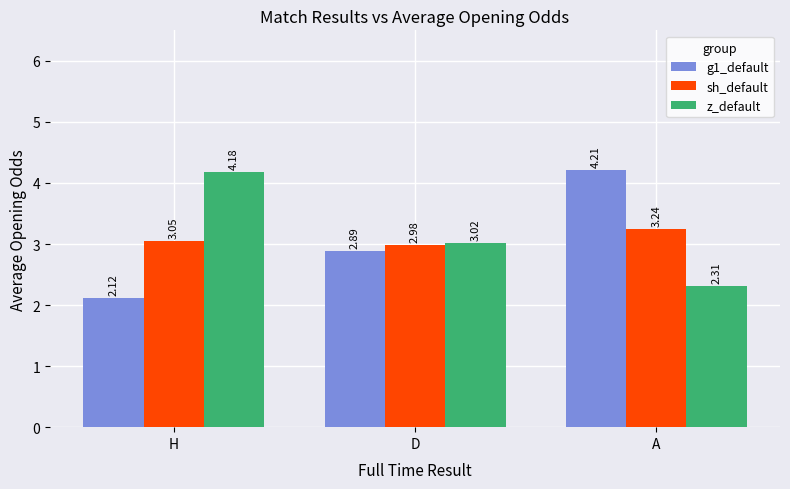

What is the label of the 1st bar from the right?

A